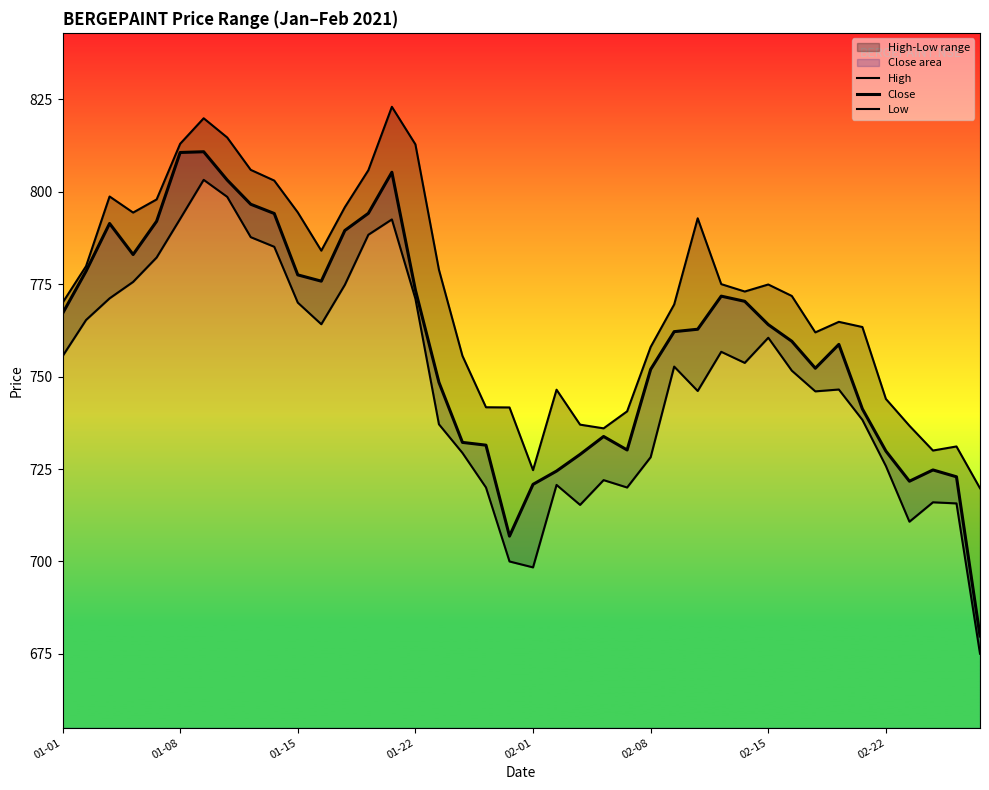

What is the sum of all High values?

30882.2